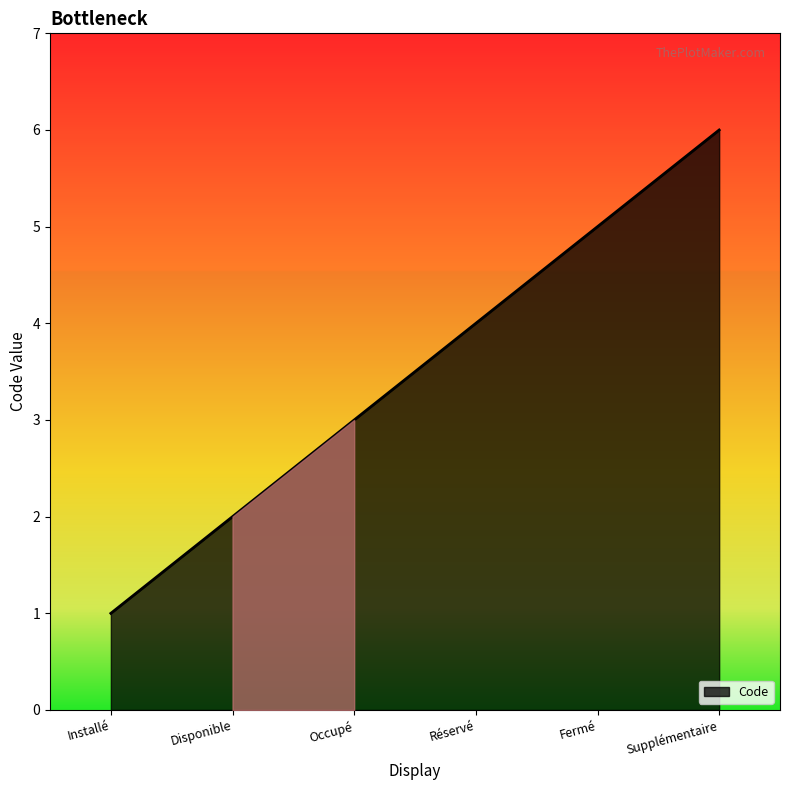

How many values are below 4?

3